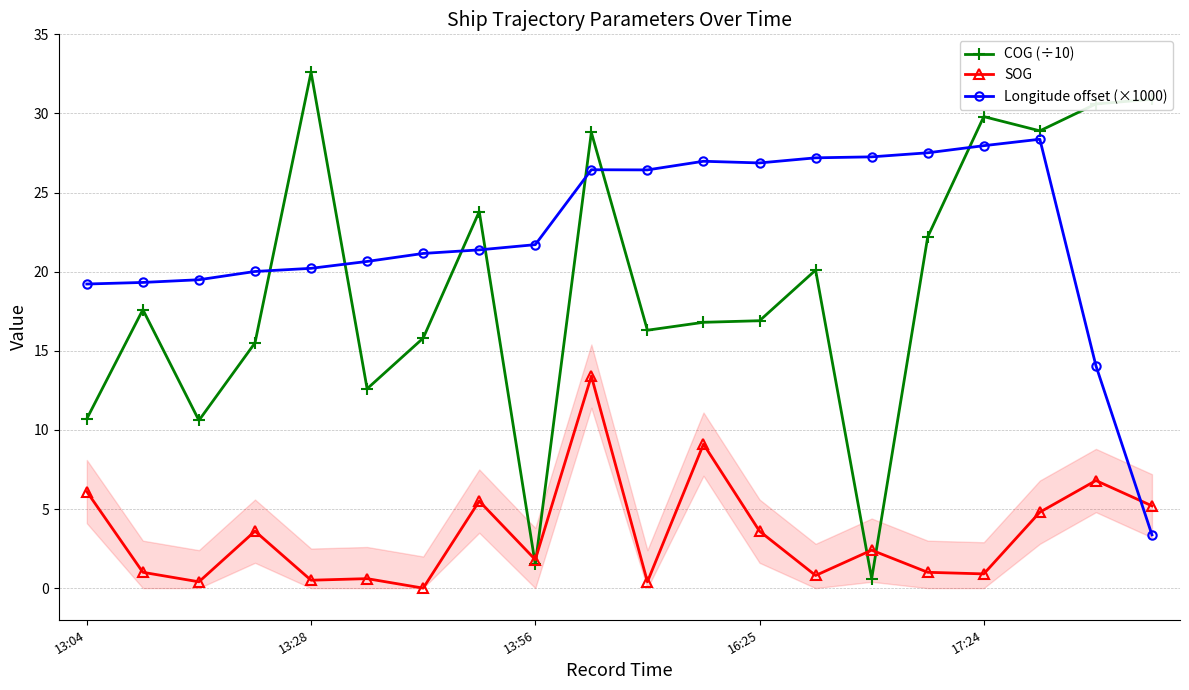

What is the sum of all Longitude offset (×1000) values?

445.6